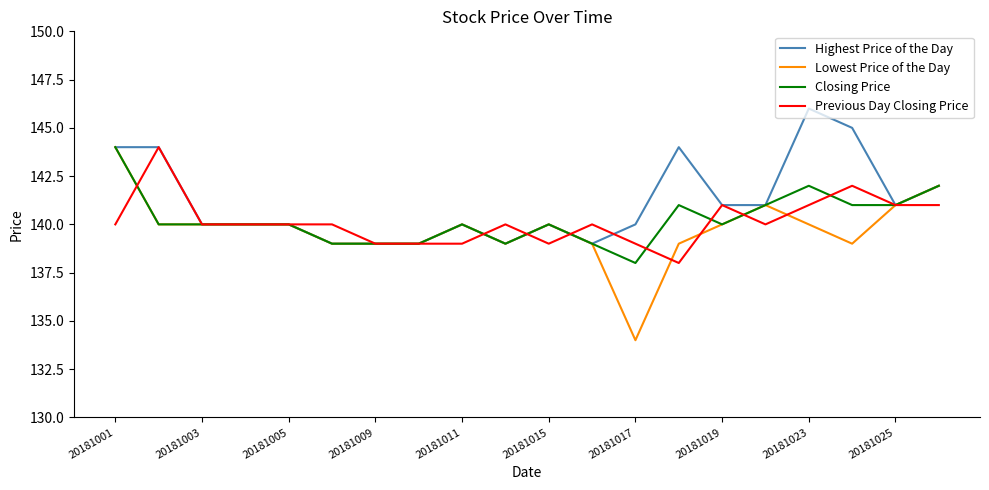

Which series has the largest range (max minus min)?

Lowest Price of the Day